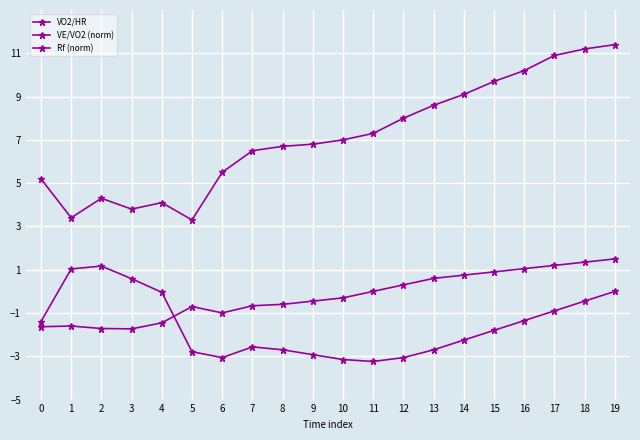

How many values in the VE/VO2 (norm) series are below -1?

13